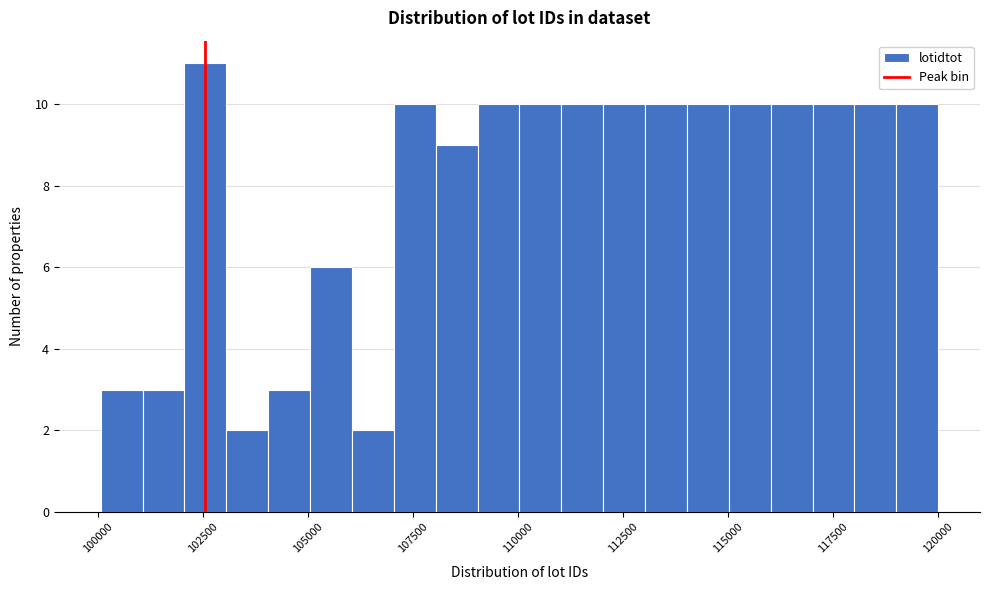

Read against the x-axis, roughly where is the centre of the tallest bar?

102500